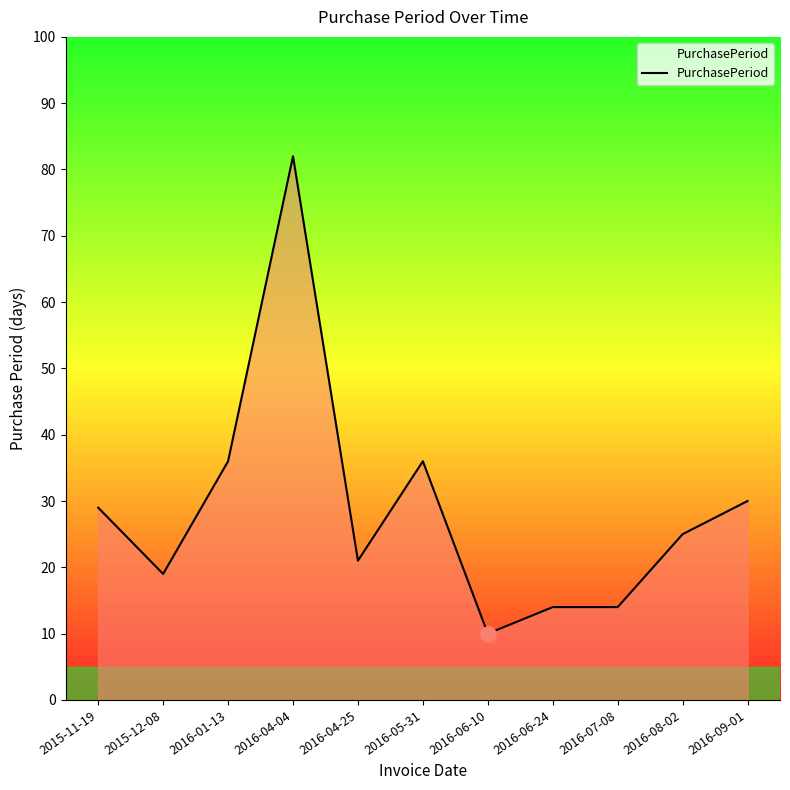

Between 2016-01-13 and 2016-04-25, which is larger?

2016-01-13